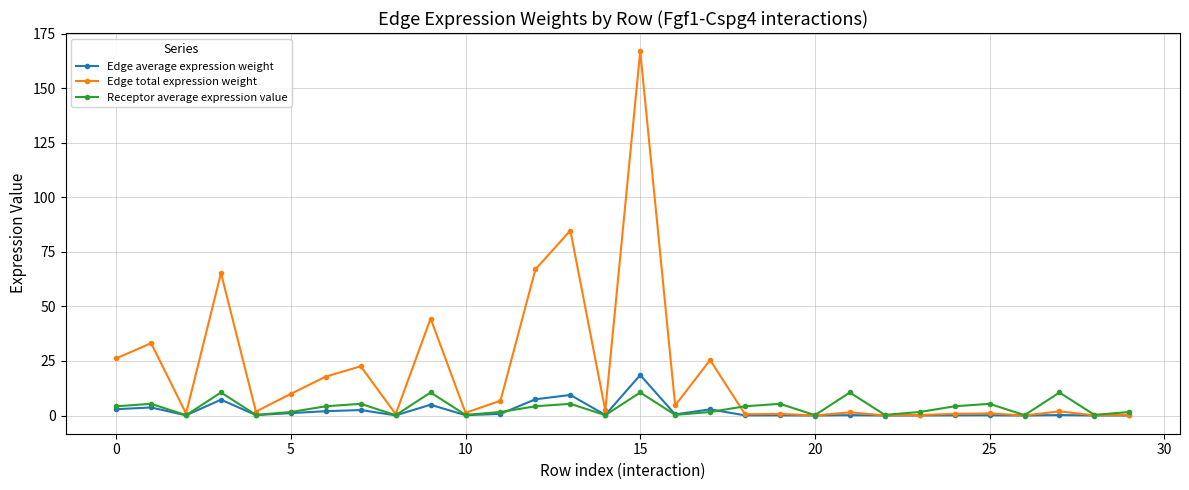

What are all the series names shown in the legend?

Edge average expression weight, Edge total expression weight, Receptor average expression value